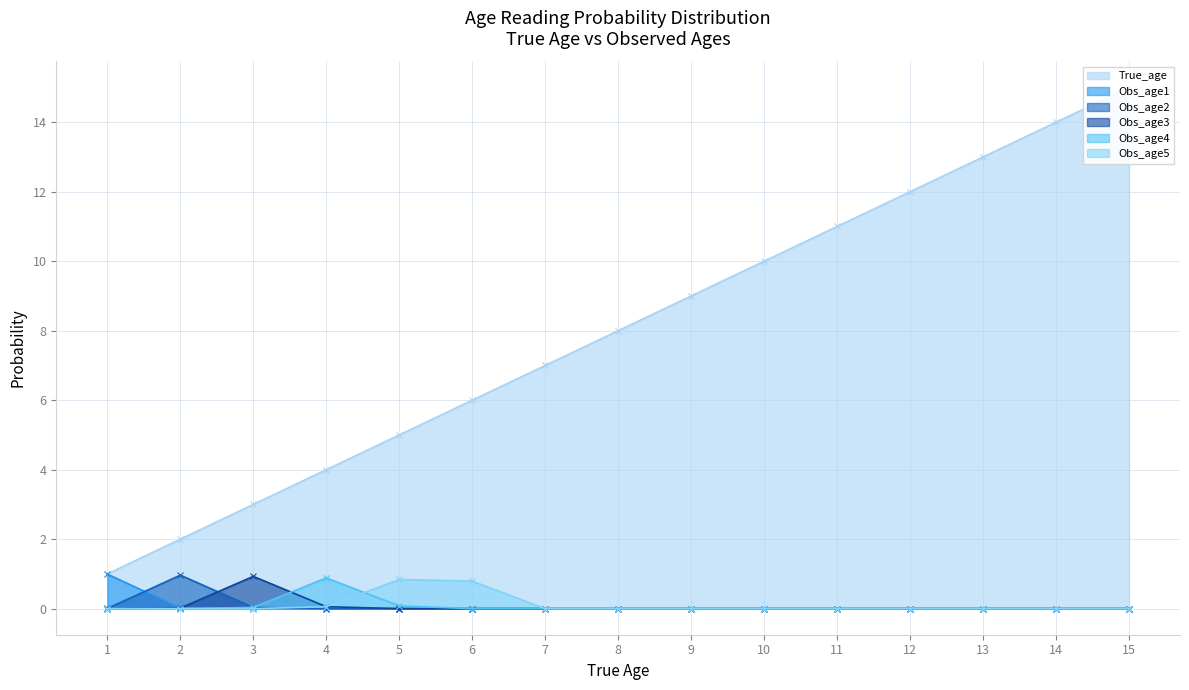

Reading left to right, list all the values displayed in this chart.

True_age: 1.0	2.0	3.0	4.0	5.0	6.0	7.0	8.0	9.0	10.0	11.0	12.0	13.0	14.0	15.0
Obs_age1: 1.0	0.0	0.0	0.0	0.0	0.0	0.0	0.0	0.0	0.0	0.0	0.0	0.0	0.0	0.0
Obs_age2: 0.0	1.0	0.0	0.0	0.0	0.0	0.0	0.0	0.0	0.0	0.0	0.0	0.0	0.0	0.0
Obs_age3: 0.0	0.0	0.9	0.1	0.0	0.0	0.0	0.0	0.0	0.0	0.0	0.0	0.0	0.0	0.0
Obs_age4: 0.0	0.0	0.0	0.9	0.1	0.0	0.0	0.0	0.0	0.0	0.0	0.0	0.0	0.0	0.0
Obs_age5: 0.0	0.0	0.0	0.1	0.8	0.8	0.0	0.0	0.0	0.0	0.0	0.0	0.0	0.0	0.0